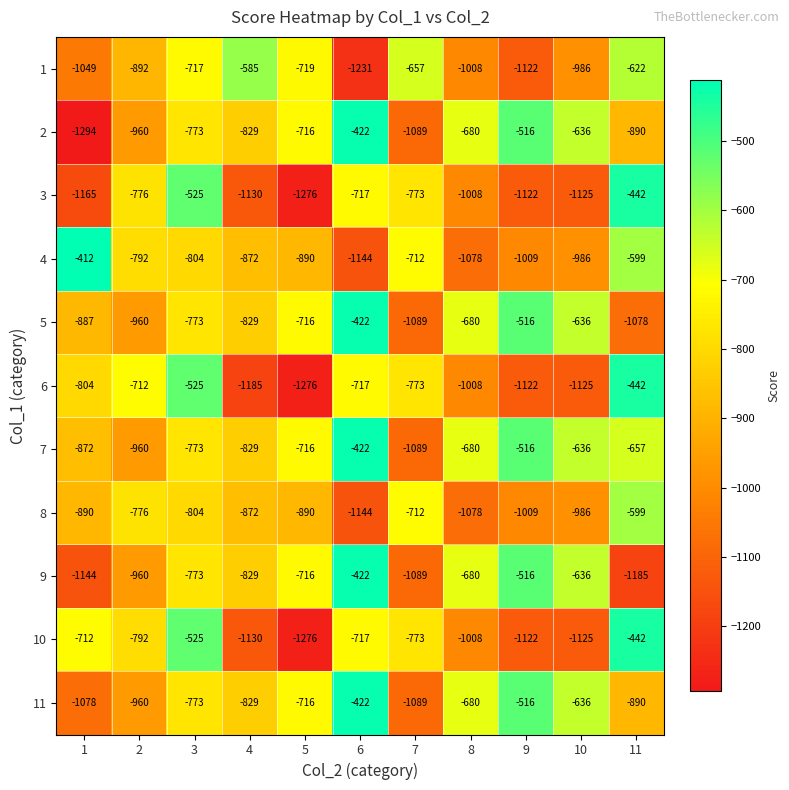

Which series has the largest range (max minus min)?

2